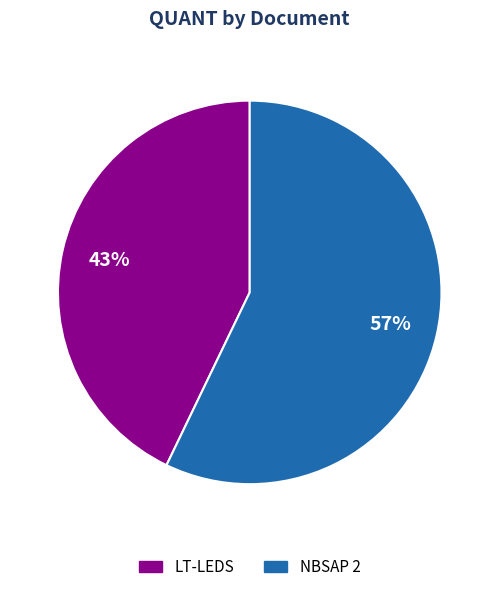

The NBSAP 2 slice represents 69% of the pie. True or false?

False